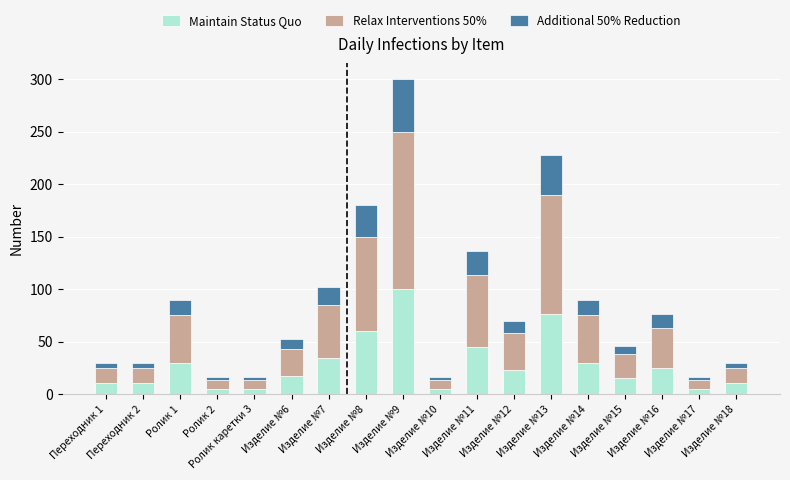

What is the difference between the maximum and minimum values in the Maintain Status Quo series?

95